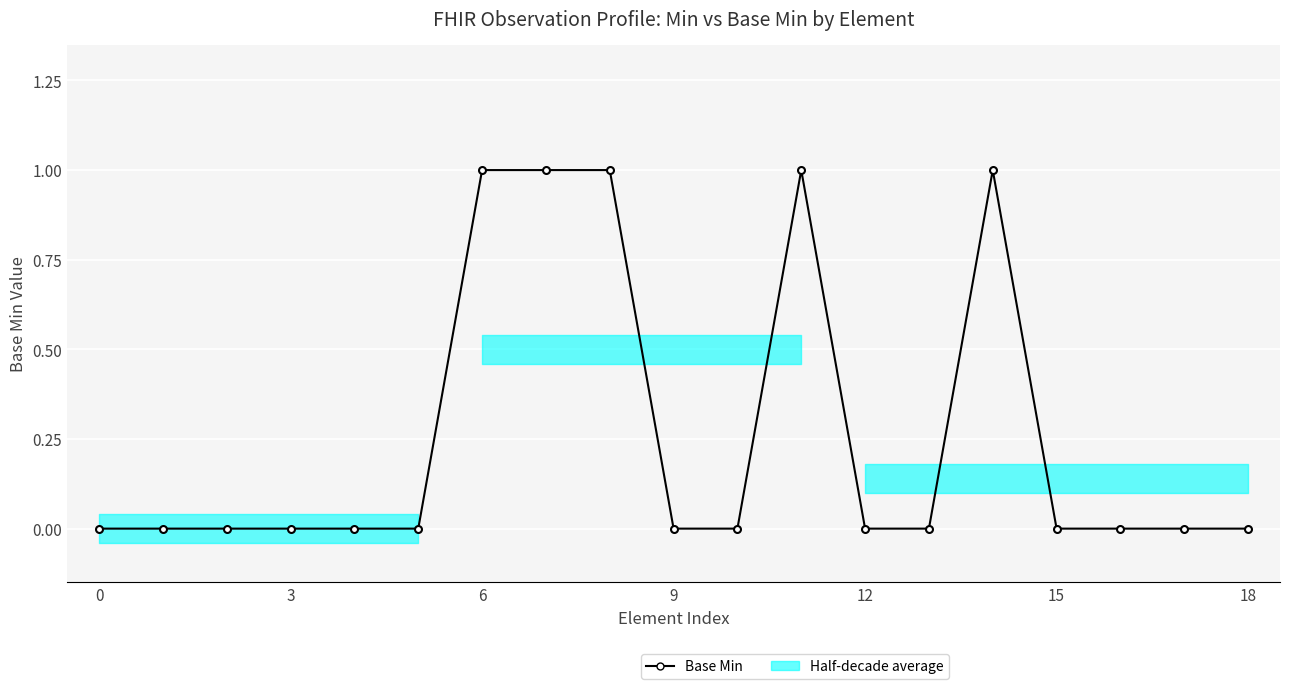

Where is the first local maximum?

11